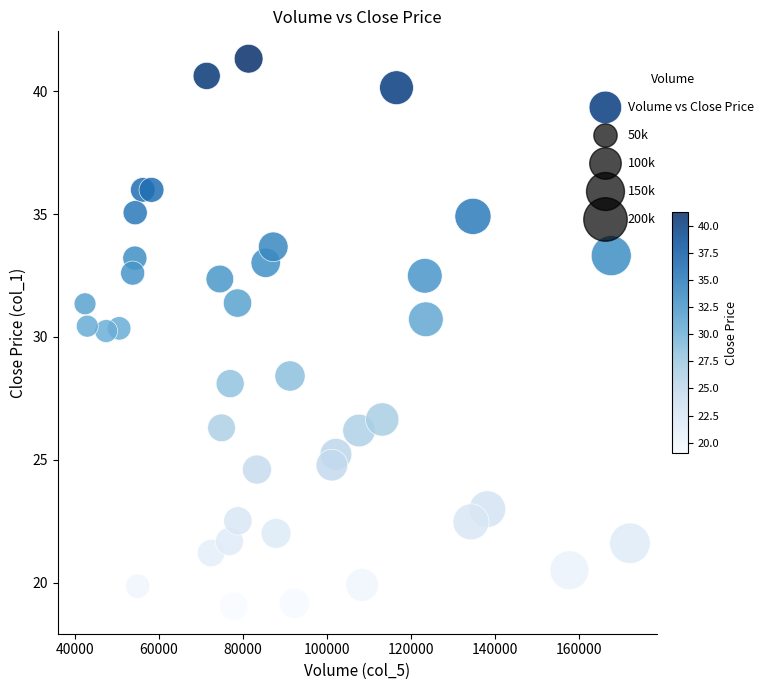

What is the range of Y values (max minus min)?

22.3